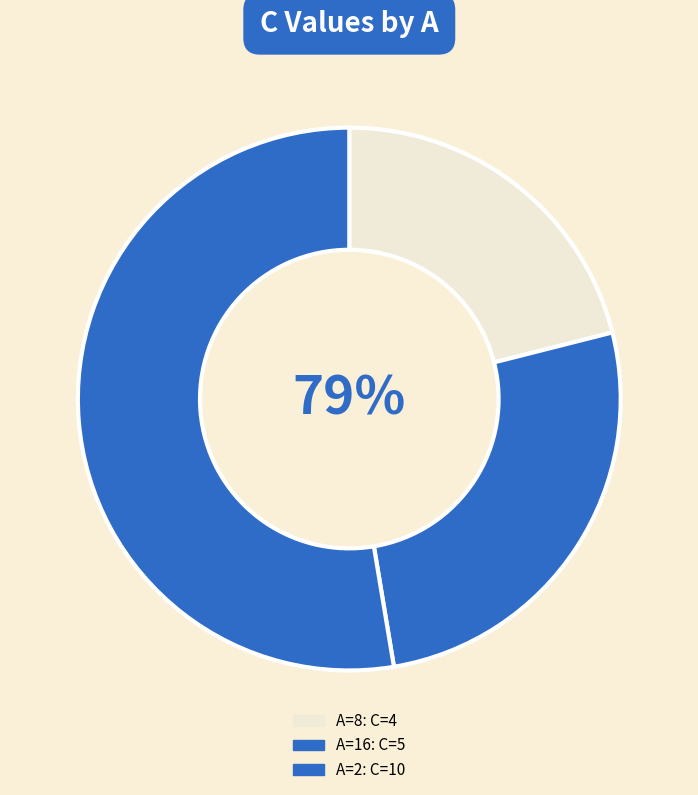

Which category has the biggest portion of the pie?

2